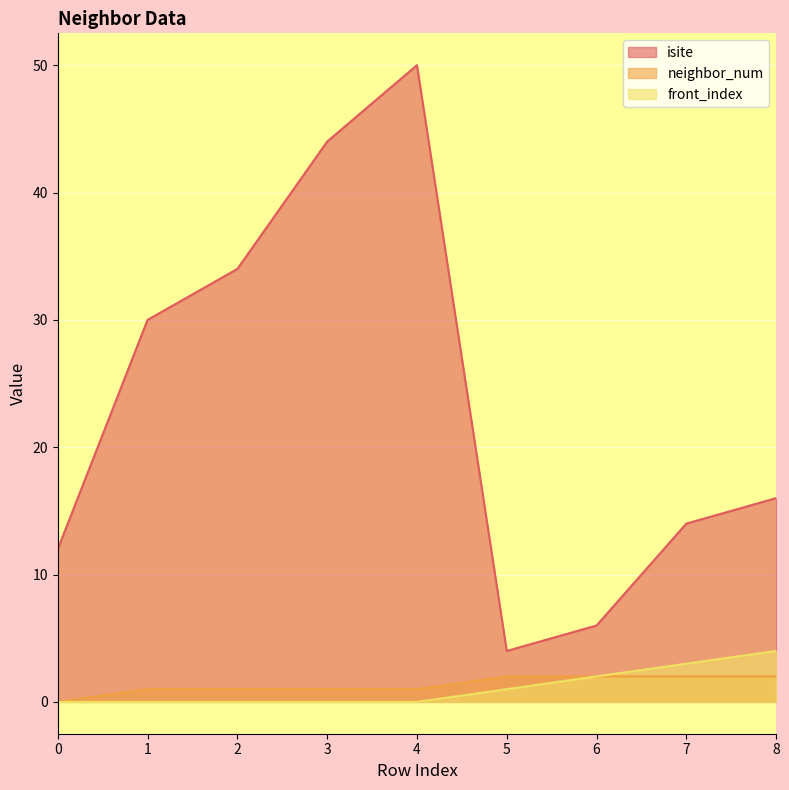

The value of neighbor_num at 3 is 1. True or false?

True